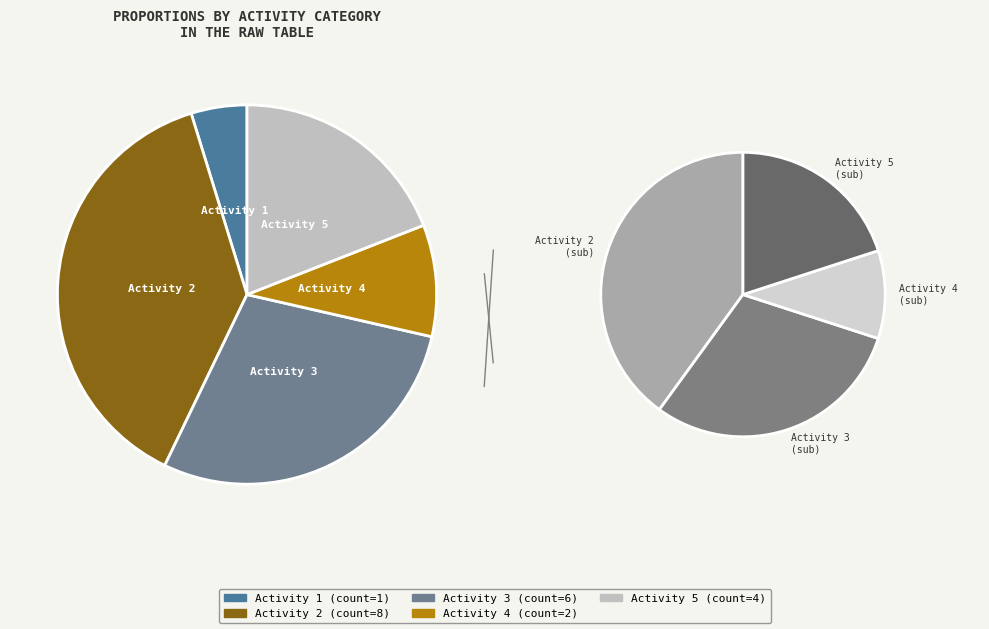

Is there a majority slice in this chart?

No